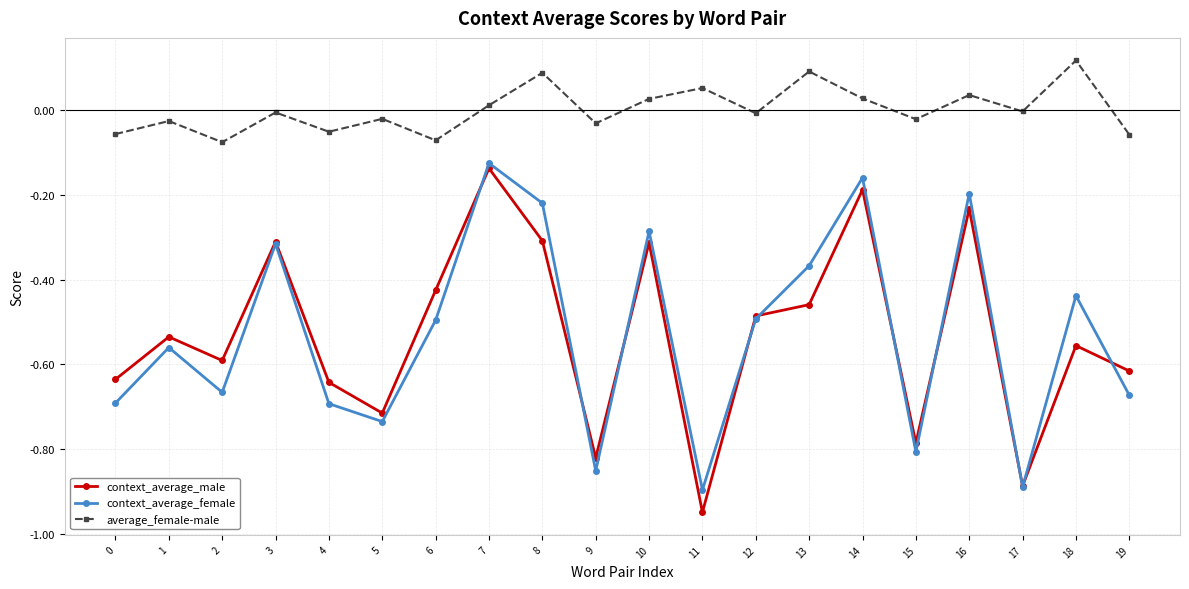

The value of context_average_female at 1 is -0.1. True or false?

False